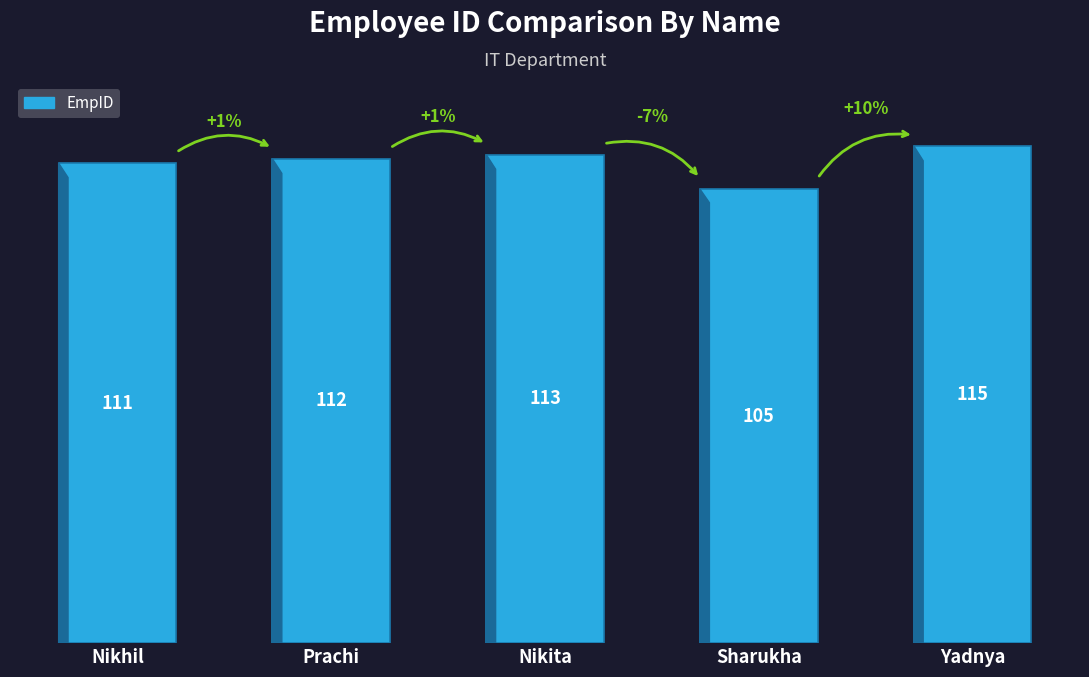

How many series are shown in this chart?

1